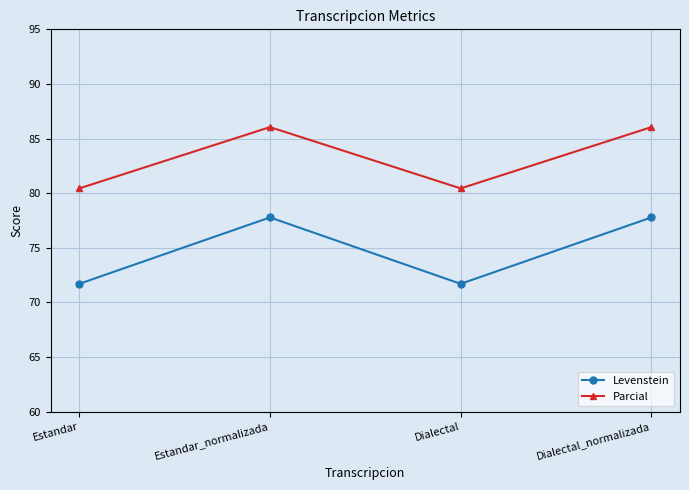

Is the value of Parcial at Estandar greater than the value of Levenstein at Dialectal?

Yes